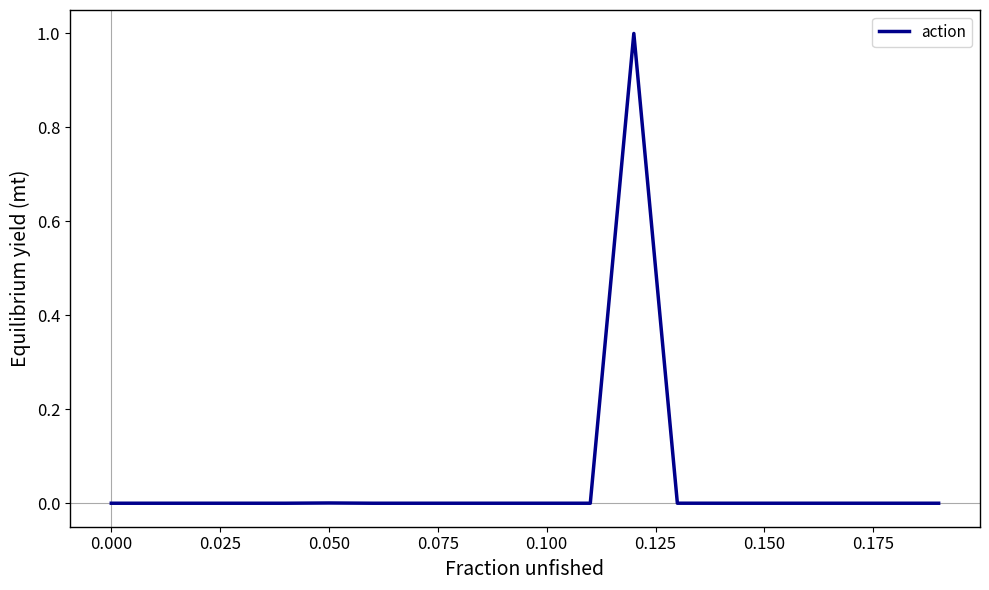

What is the difference between the maximum and minimum values?

1.0